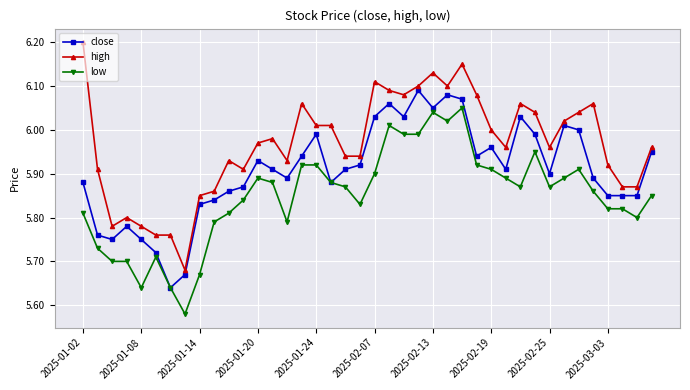

Rank the series by their average value, from lowest to highest.

low, close, high